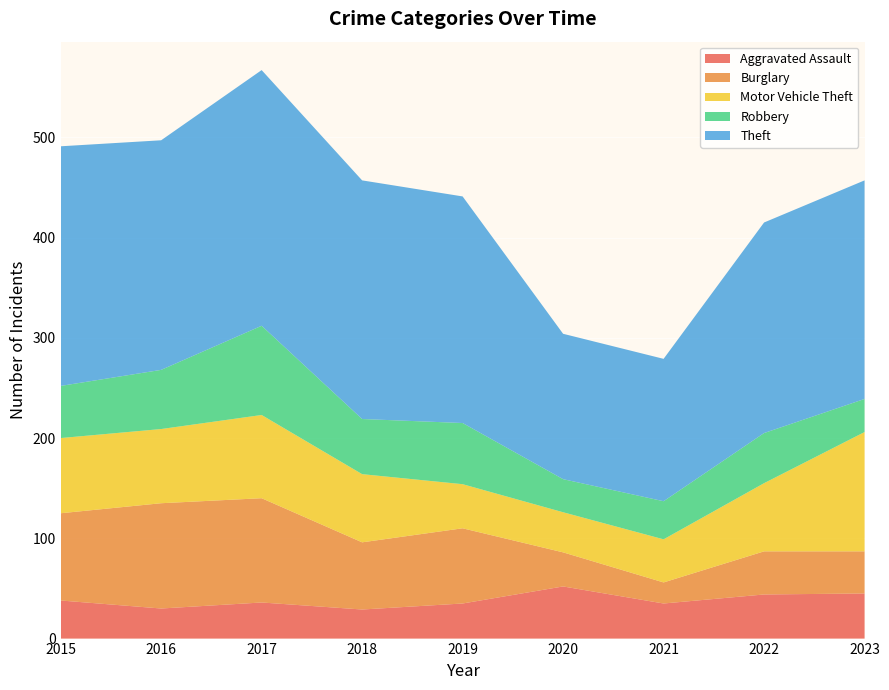

Between 2022 and 2018, which is larger?

2022